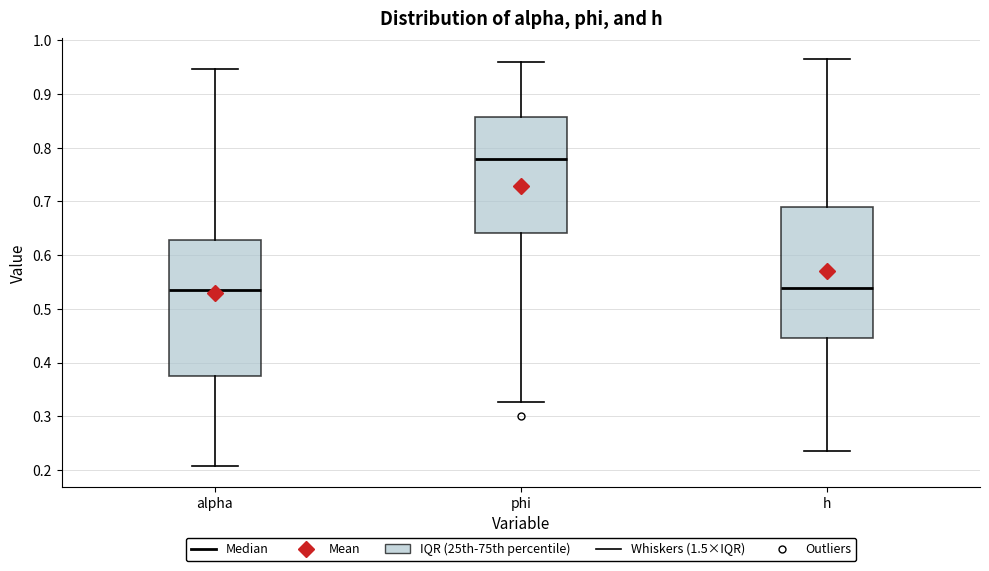

Reading left to right, transcribe this box plot: for each box, give where its median line is, the range the box spans, and where its two whiskers end, as read against the y-axis. The values are not printed on the chart, so give them approximately, as read against the axis.

alpha: median 0.54, box 0.37 to 0.63, whiskers 0.21 to 0.95
phi: median 0.78, box 0.64 to 0.86, whiskers 0.33 to 0.96
h: median 0.54, box 0.44 to 0.69, whiskers 0.24 to 0.97